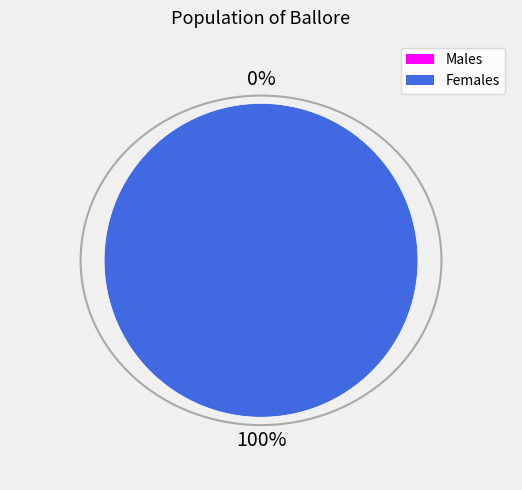

Is there a majority slice in this chart?

Yes